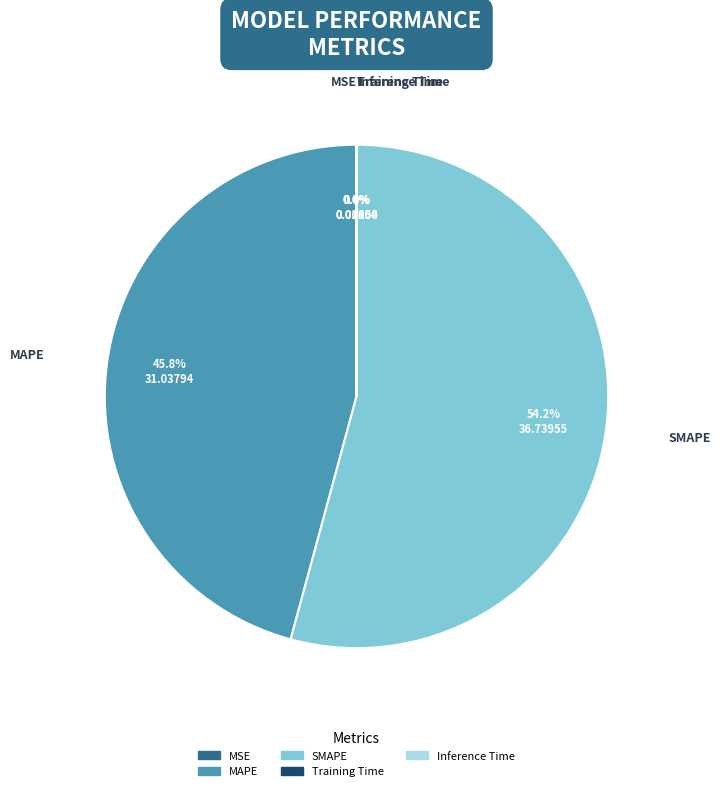

To the nearest percent, what is the difference between the largest and smallest slice percentages?

54%